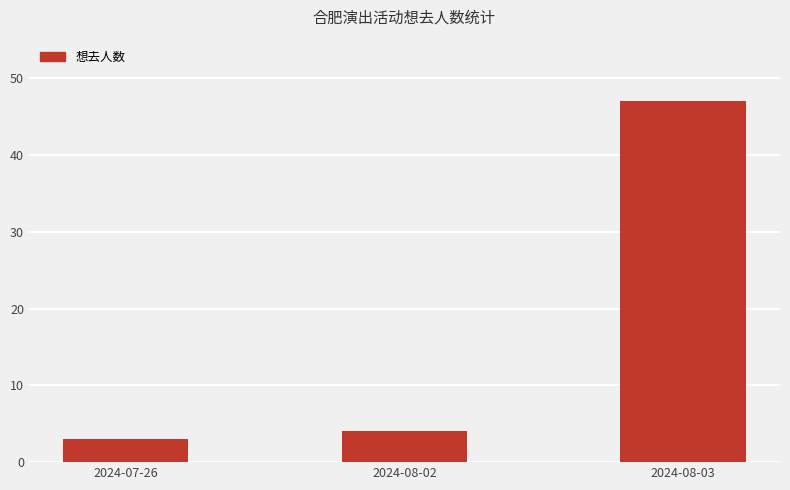

What value does the data have at 2024-07-26?

3